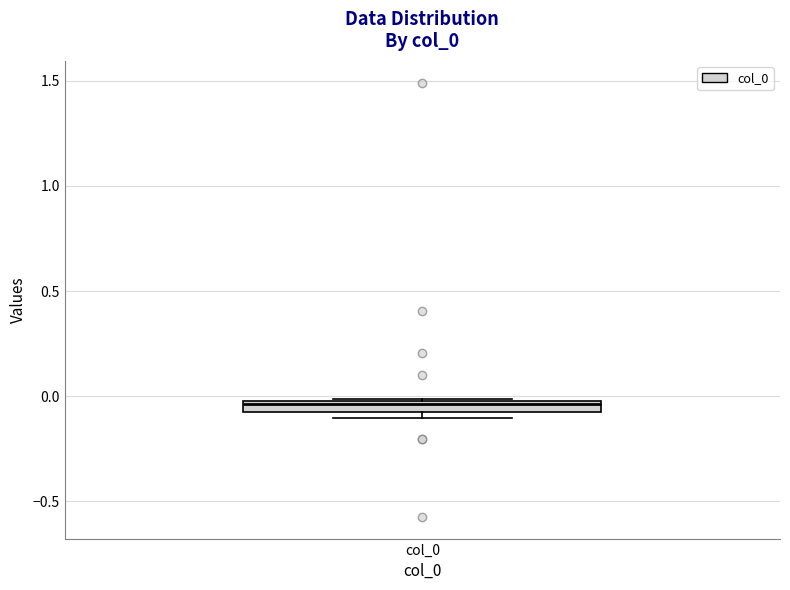

Where is the lower edge of the box for col_0 on the y-axis? The values are not printed on the chart, so give them approximately, as read against the axis.

-0.05